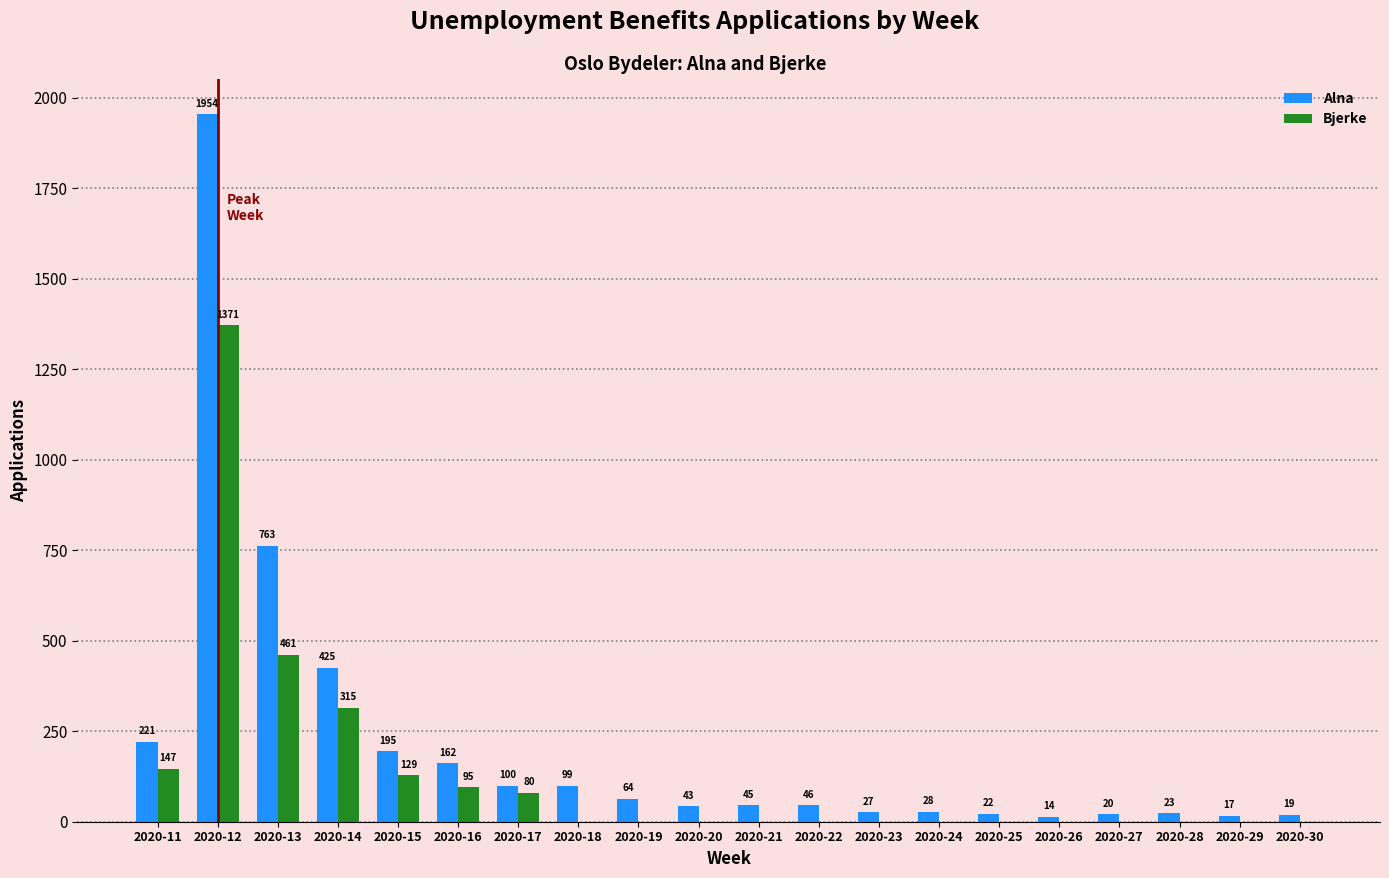

Does the chart contain stacked bars?

No